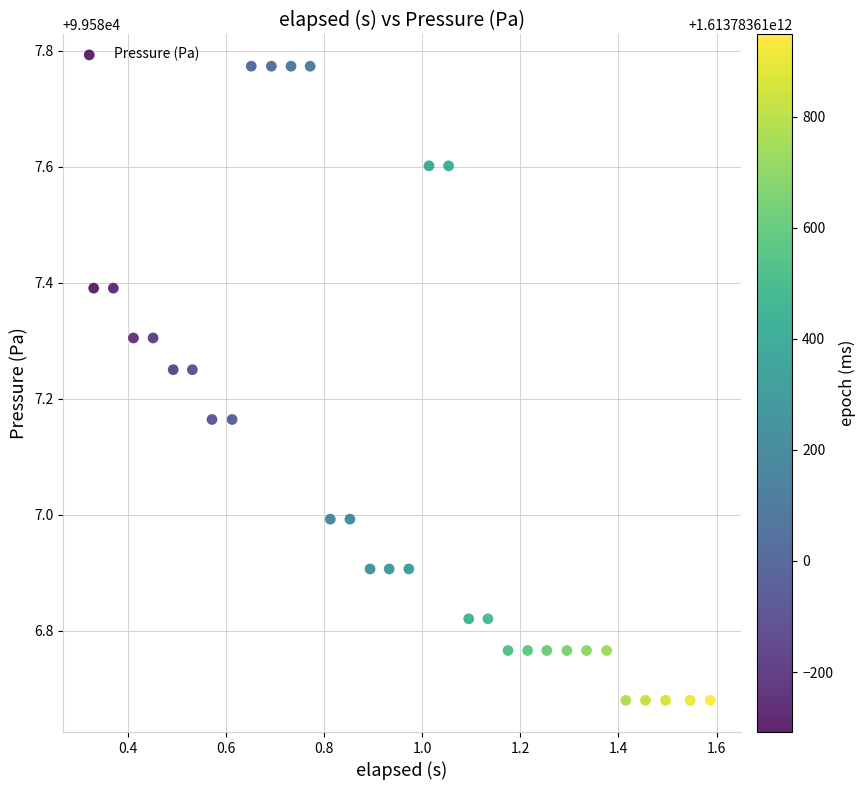

What is the range of Y values (max minus min)?

1.1